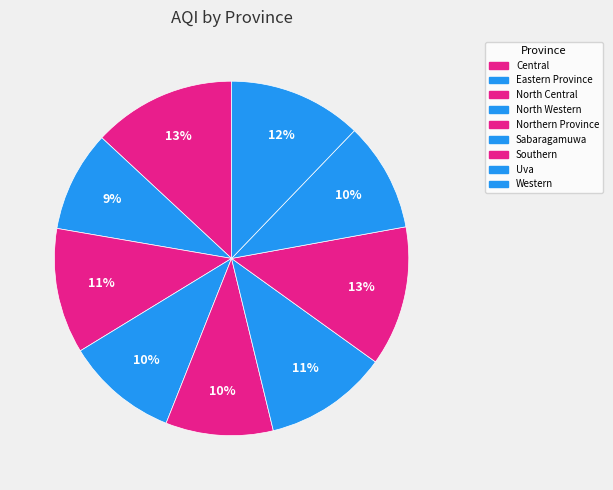

What portion of the pie excludes North Central?

88.6%